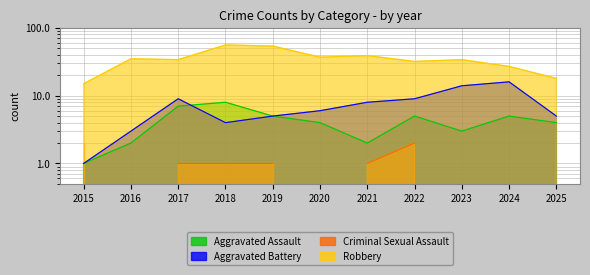

At which category does Robbery reach its first local valley?

2017